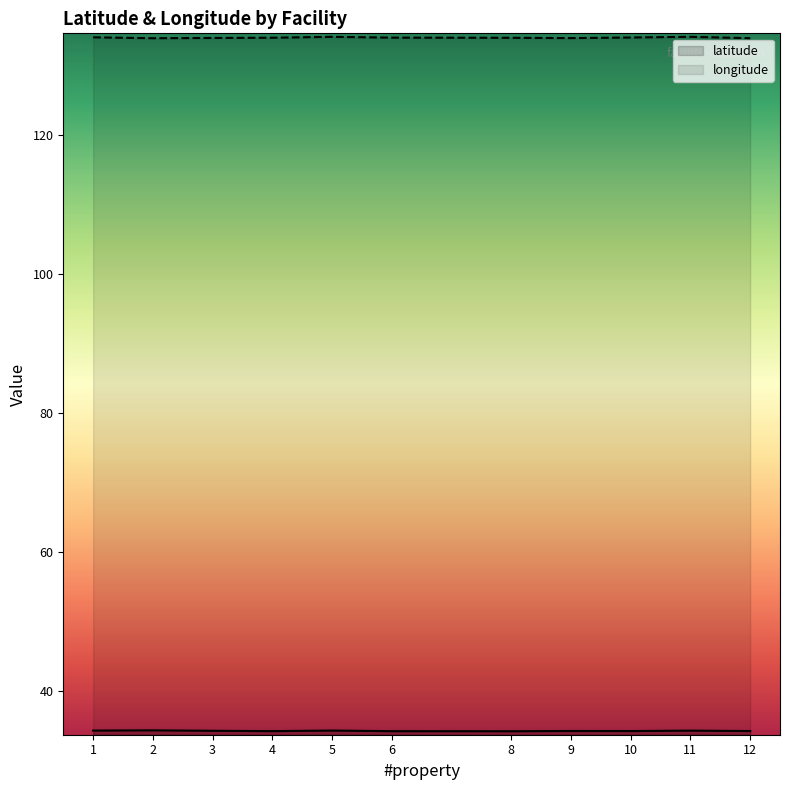

Reading left to right, list all the values displayed in this chart.

latitude: 1=34.3	2=34.4	3=34.3	4=34.3	5=34.3	6=34.3	8=34.2	9=34.3	10=34.3	11=34.3	12=34.3
longitude: 1=134.1	2=133.9	3=134.0	4=134.0	5=134.1	6=134.0	8=134.0	9=134.0	10=134.0	11=134.1	12=133.9